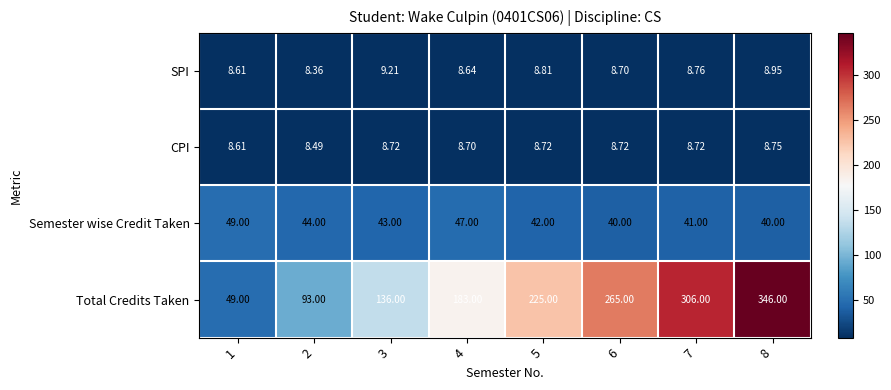

Between 4 and 6, which series saw the biggest shift?

Total Credits Taken